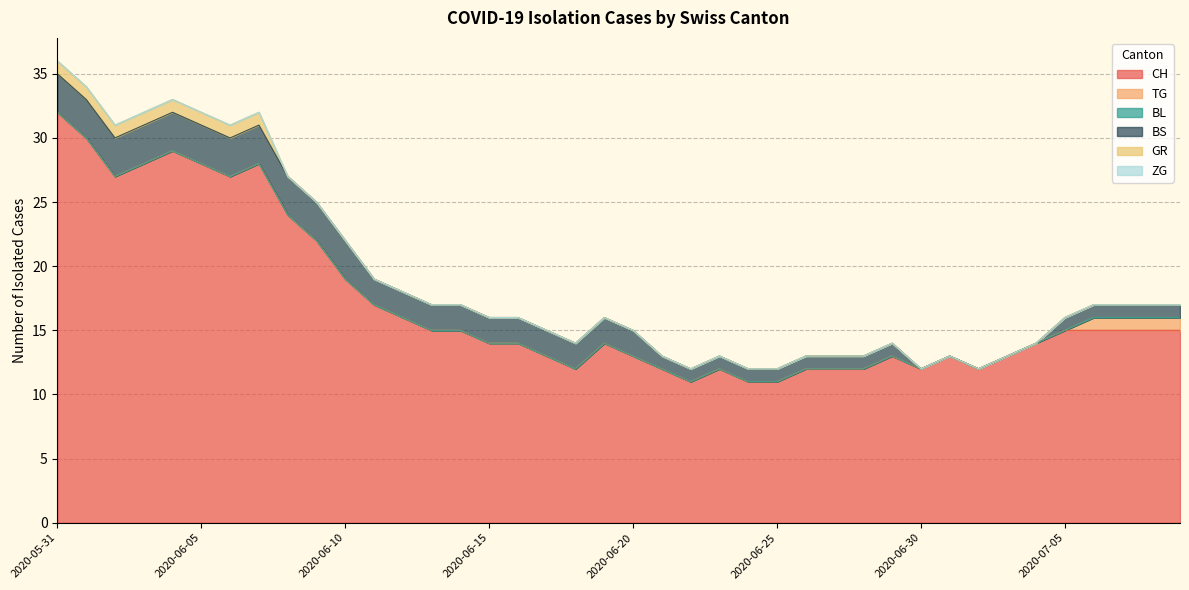

Rank the series at 2020-06-25 from lowest to highest value.

TG, BL, GR, ZG, BS, CH